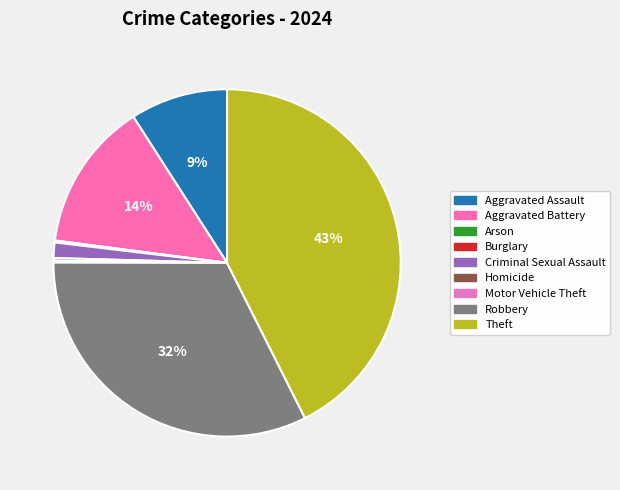

To the nearest percent, what percentage of the pie is Robbery?

32%